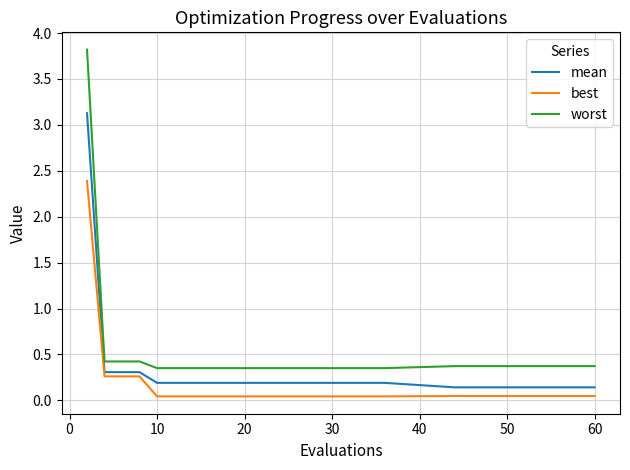

What is the difference between the maximum and minimum values in the worst series?

3.5